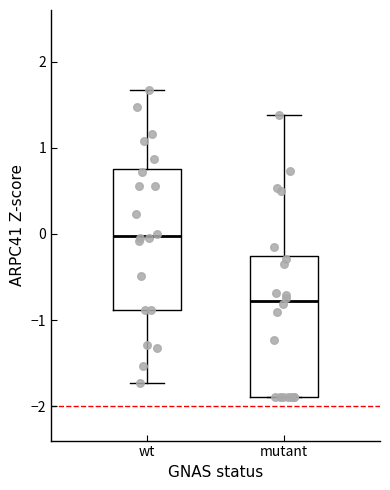

Reading left to right, transcribe this box plot: for each box, give where its median line is, the range the box spans, and where its two whiskers end, as read against the y-axis. The values are not printed on the chart, so give them approximately, as read against the axis.

wt: median 0.0, box -0.9 to 0.8, whiskers -1.7 to 1.7
mutant: median -0.8, box -1.9 to -0.3, whiskers -1.9 to 1.4